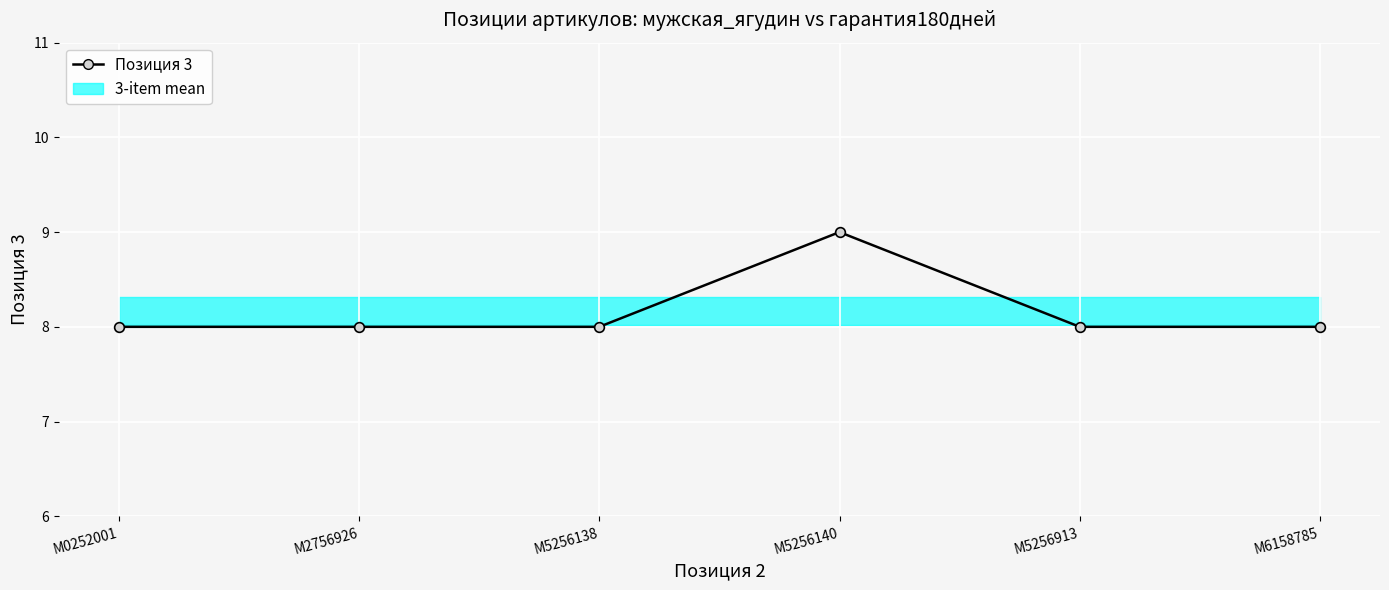

What is the difference between the maximum and second lowest values?

1